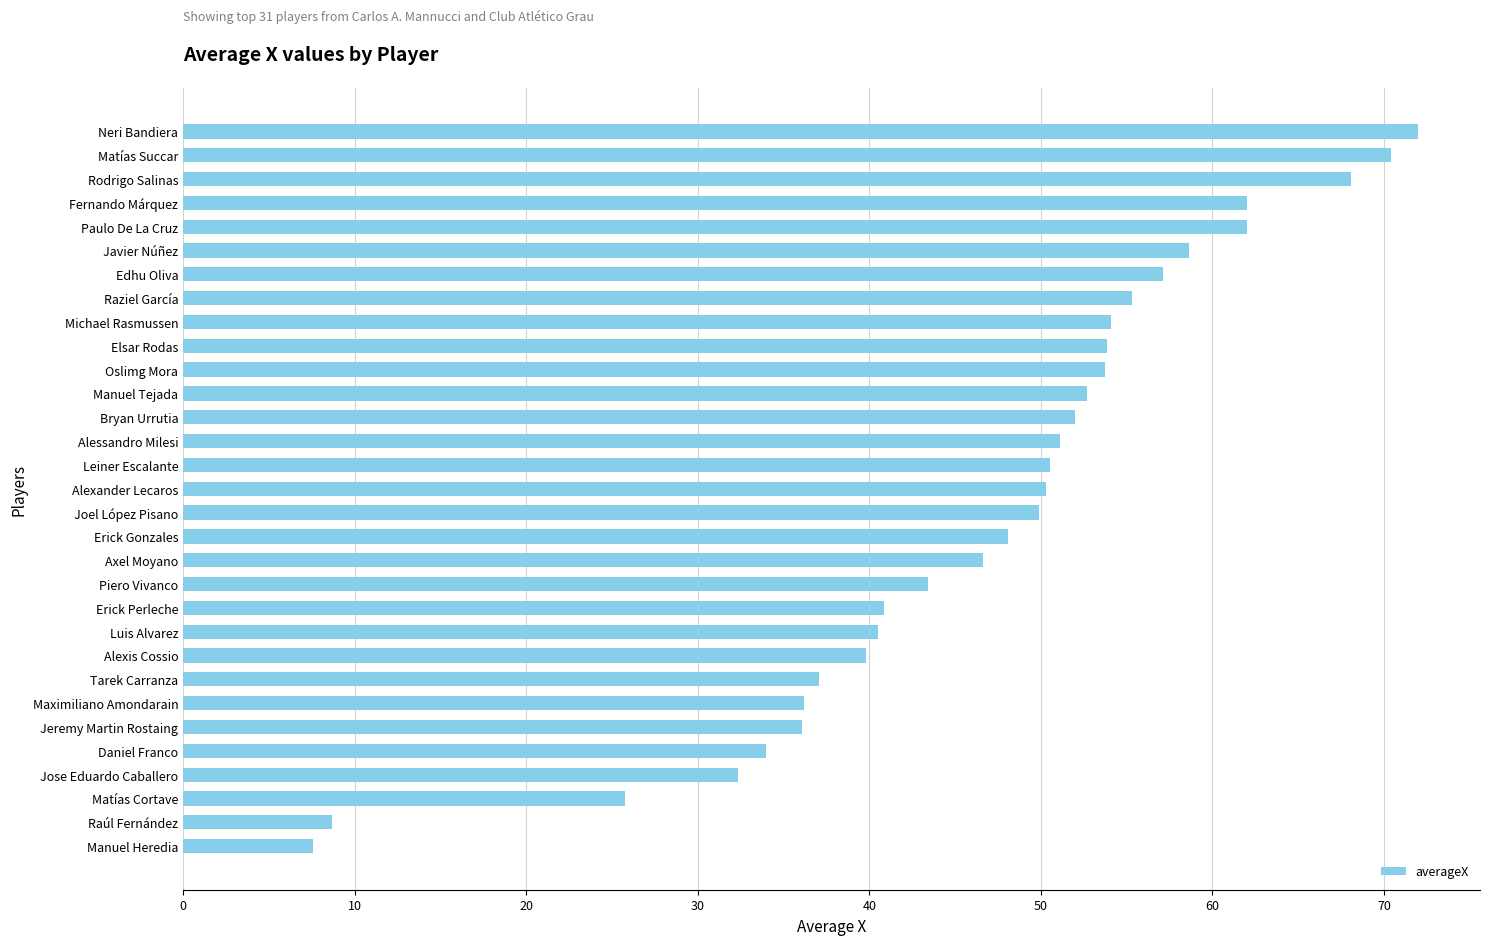

What is the difference between the values at Maximiliano Amondarain and Bryan Urrutia?

15.8